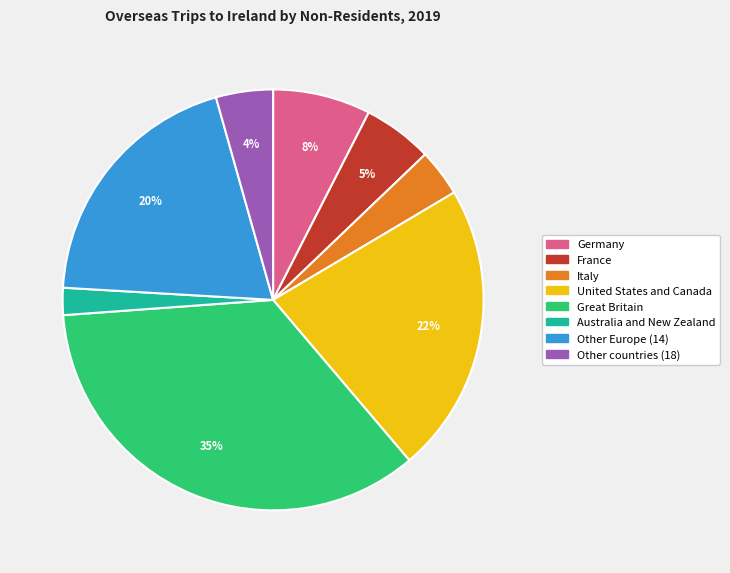

Does France represent more than half of the total?

No